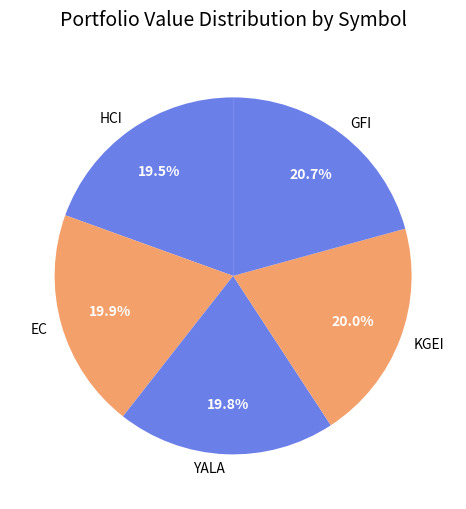

Combined, do HCI and YALA account for over 50%?

No